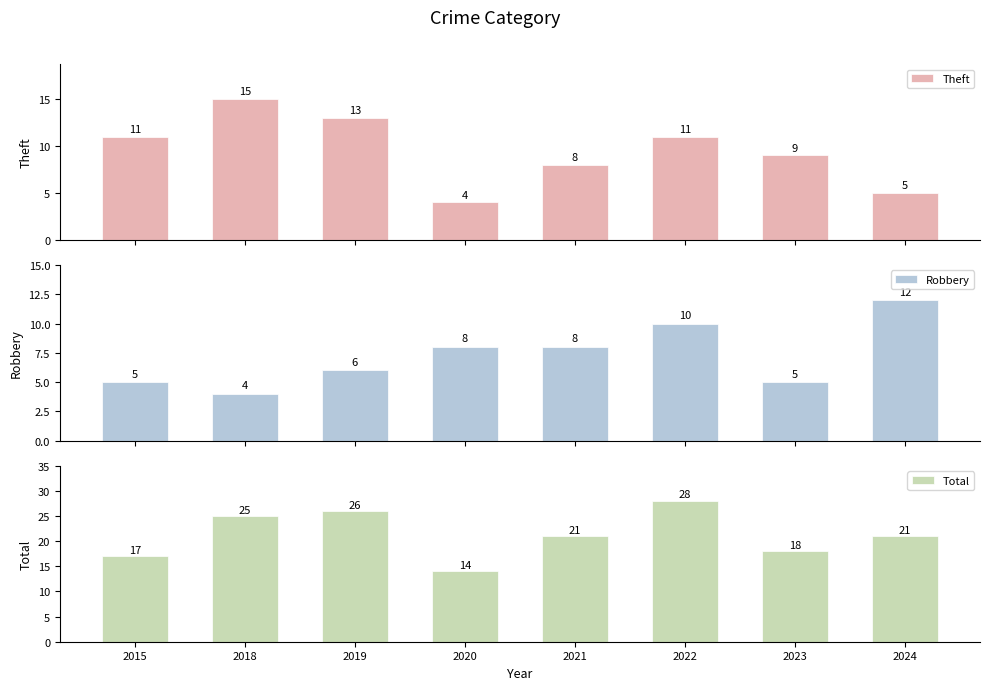

What is the value of the Robbery bar at the 3rd from the left?

6